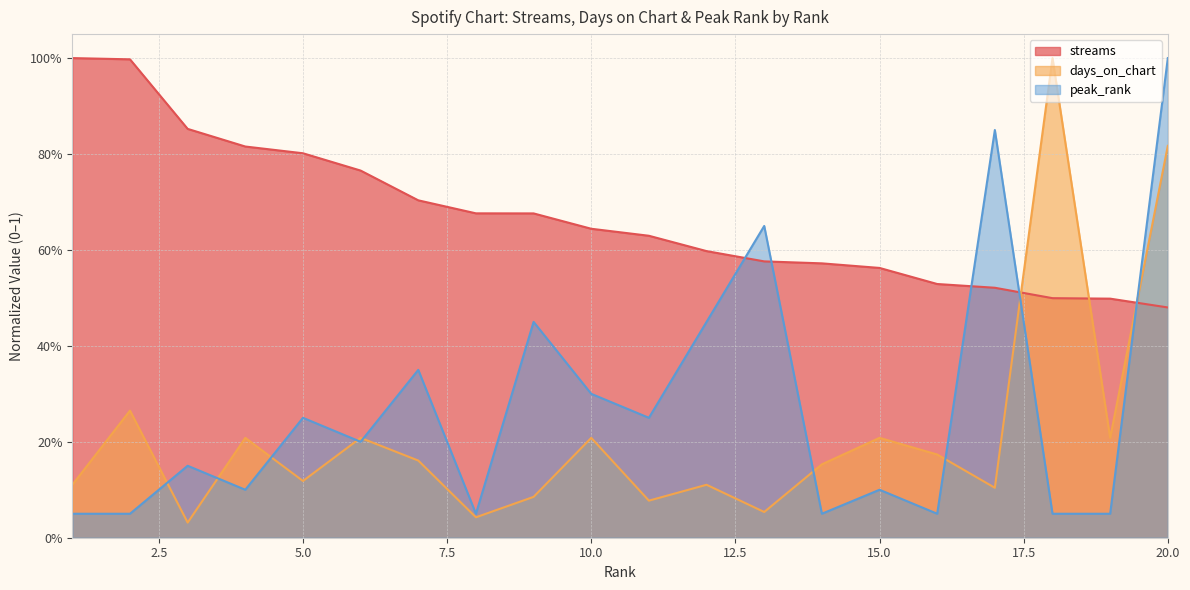

Rank the series at 18 from highest to lowest value.

days_on_chart, streams, peak_rank